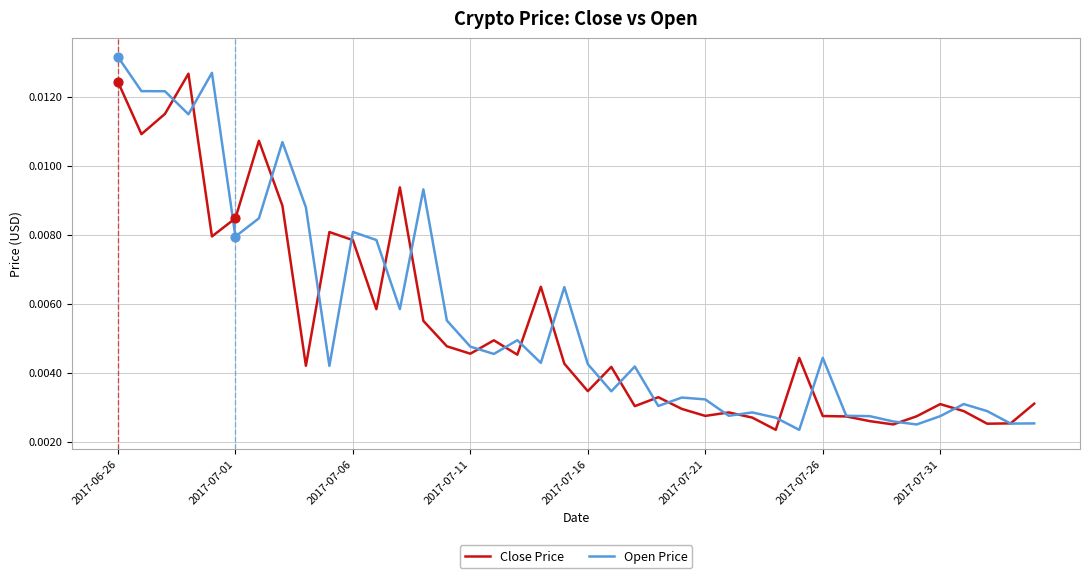

Rank the series by their maximum value, from lowest to highest.

Close Price, Open Price